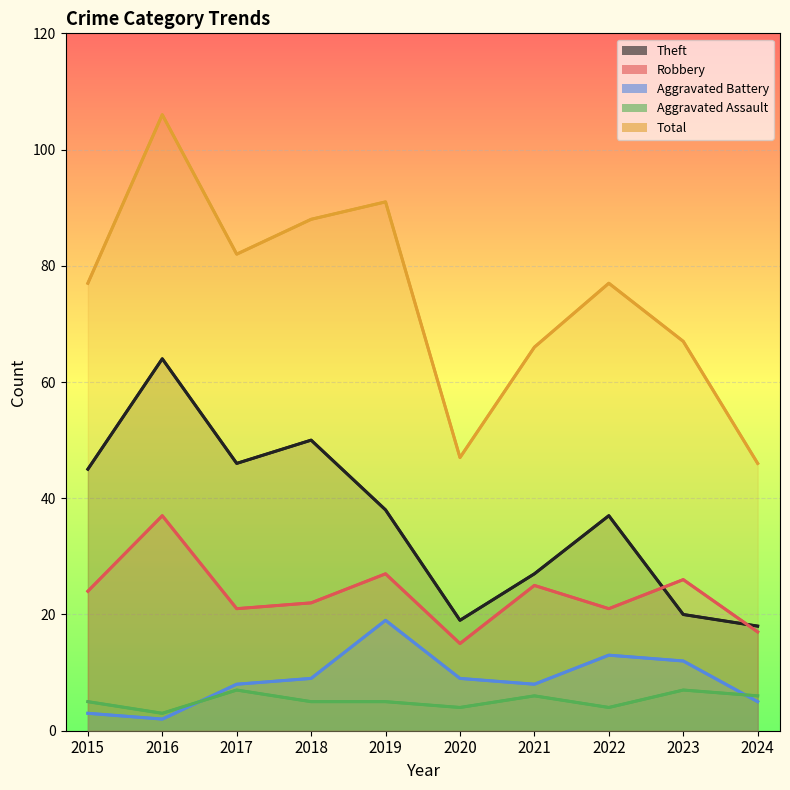

Which series has the largest total across all categories?

Total